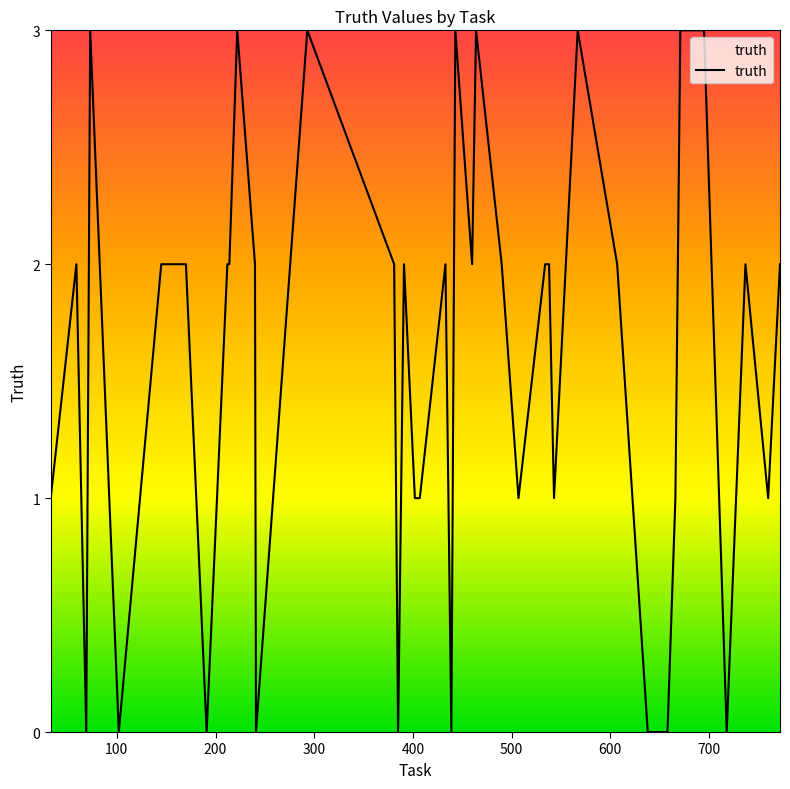

What is the difference between the maximum and minimum values?

3